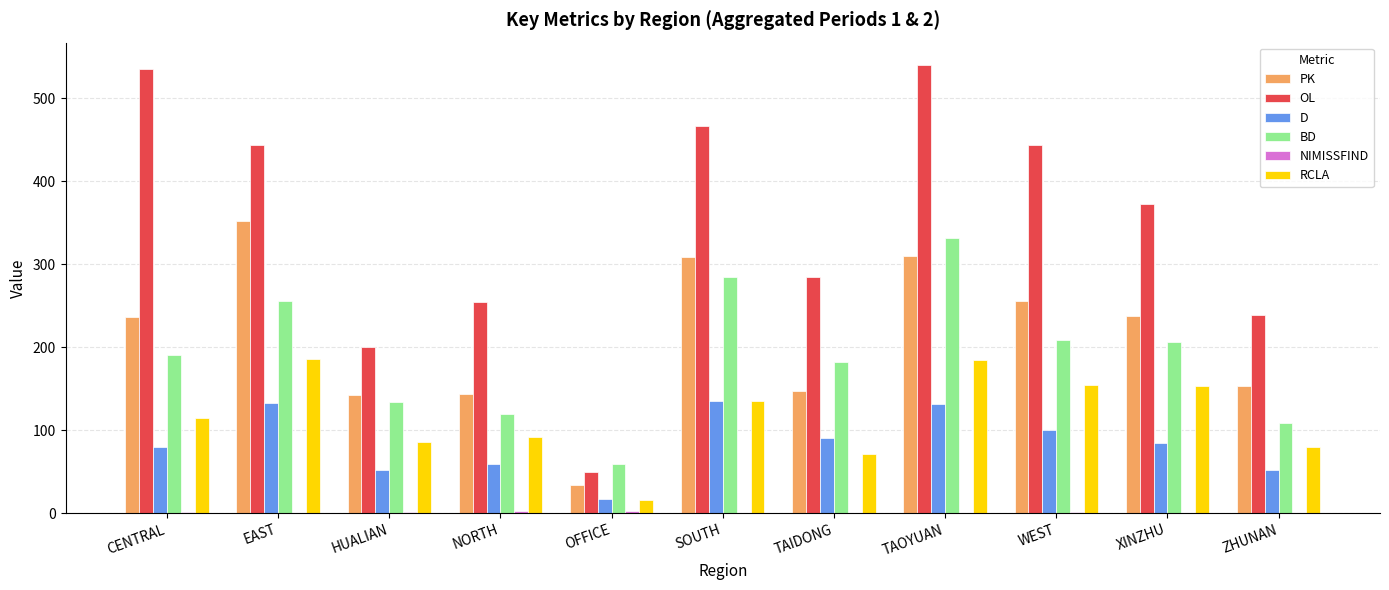

Which series has the largest total across all categories?

OL